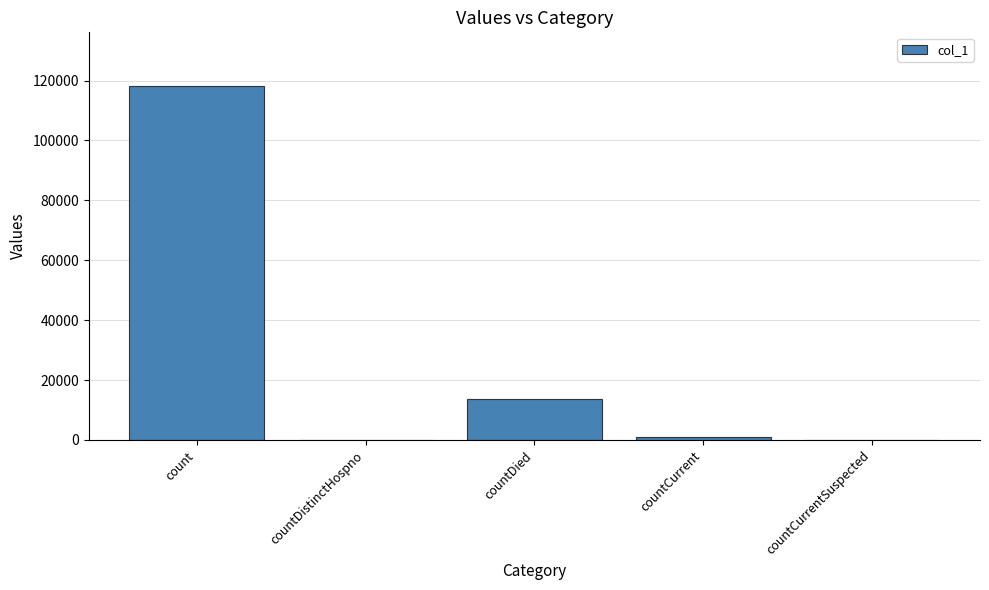

Count the number of data series in this chart.

1